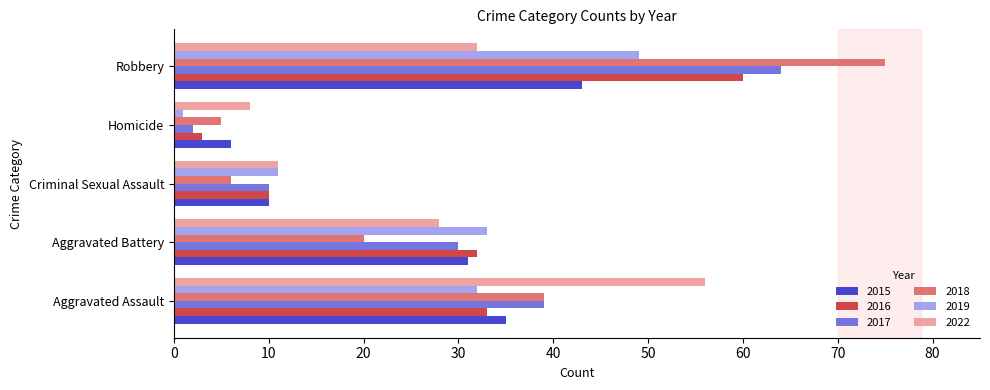

What is the difference between the highest and lowest values at Robbery?

43